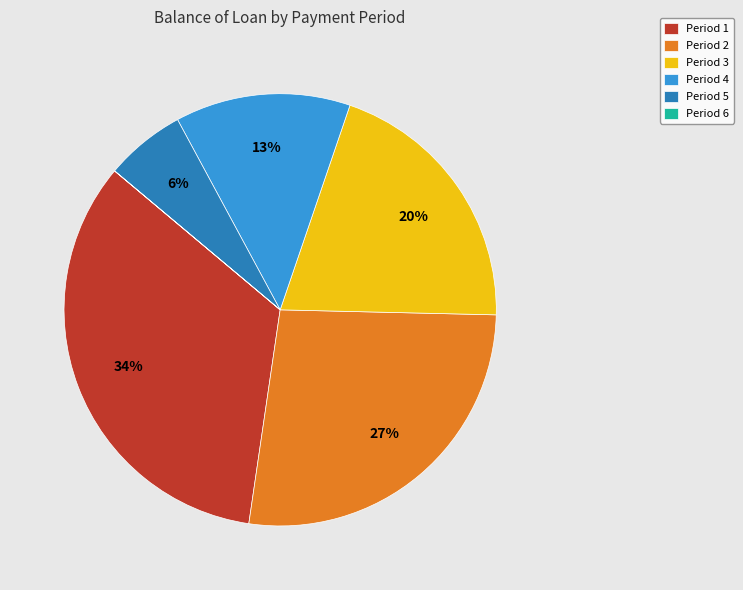

True or false: Period 2 accounts for 27% of the total.

True